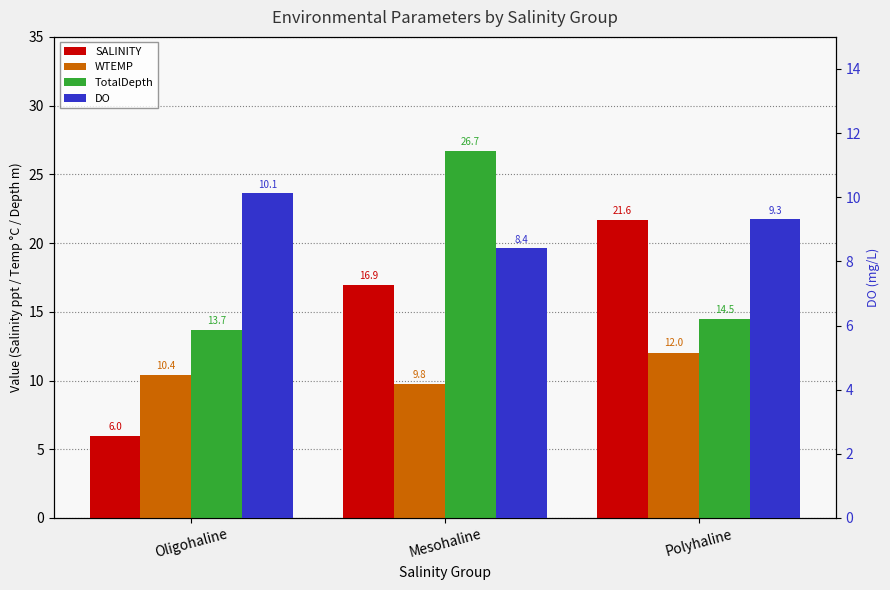

Reading left to right, transcribe all the data shown in this chart.

SALINITY: 6.0	16.9	21.6
WTEMP: 10.4	9.8	12.0
TotalDepth: 13.7	26.7	14.5
DO: 10.1	8.4	9.3